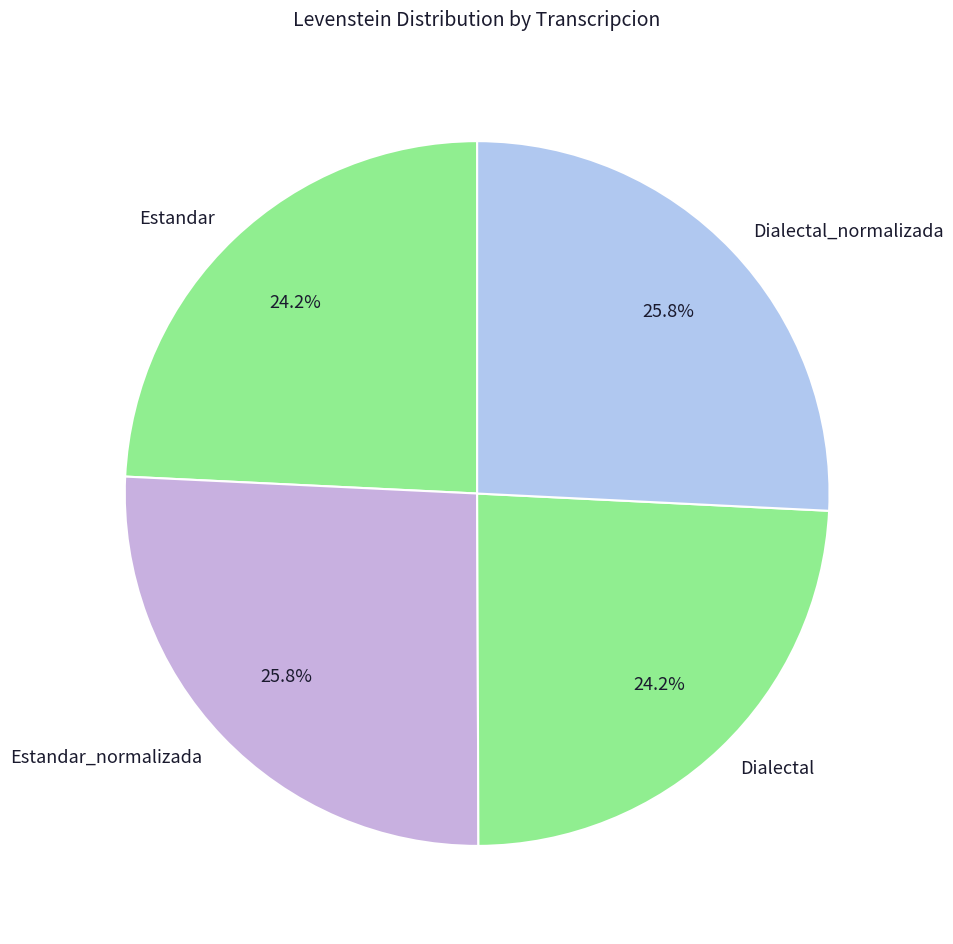

To the nearest percent, what is the average slice percentage?

25%